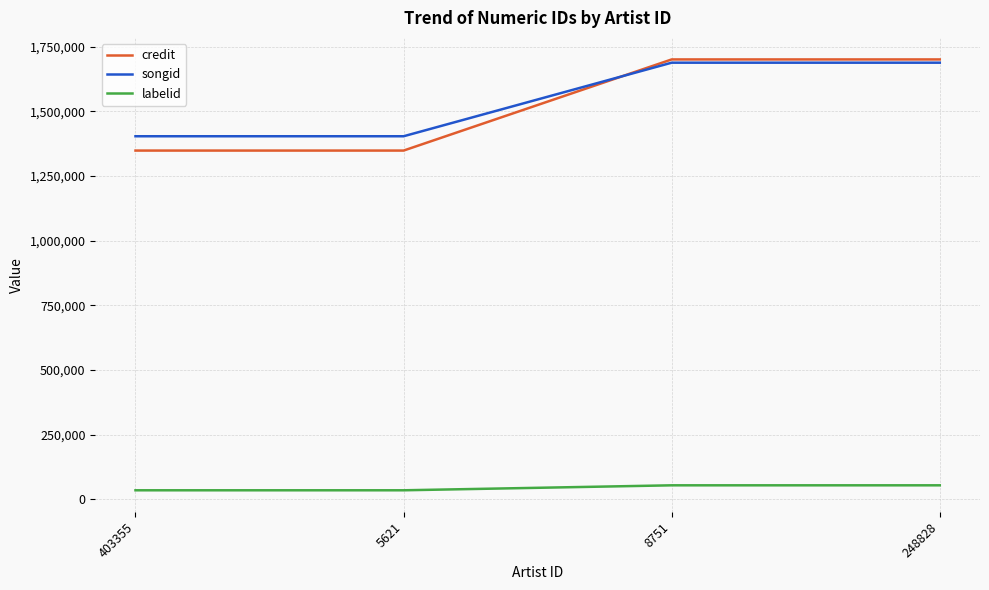

At how many categories does at least one series exceed 284332?

4